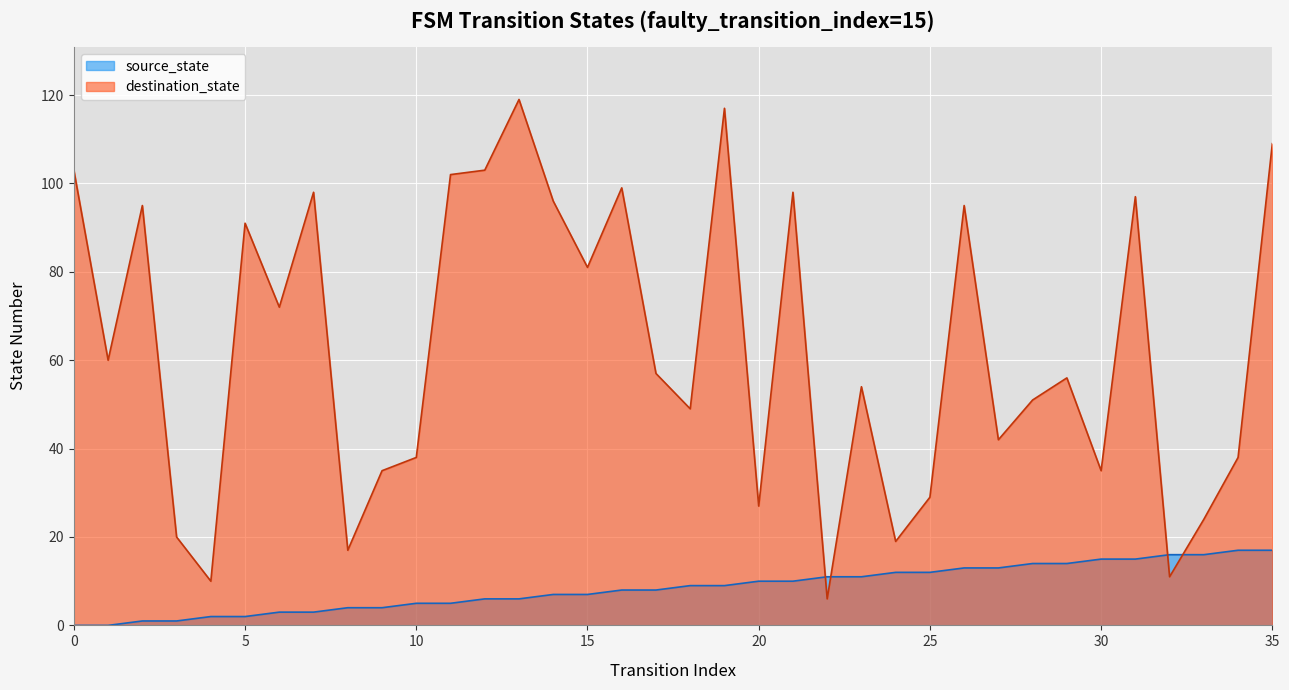

In destination_state, how many points are higher than both neighbors (excluding endpoints)?

11